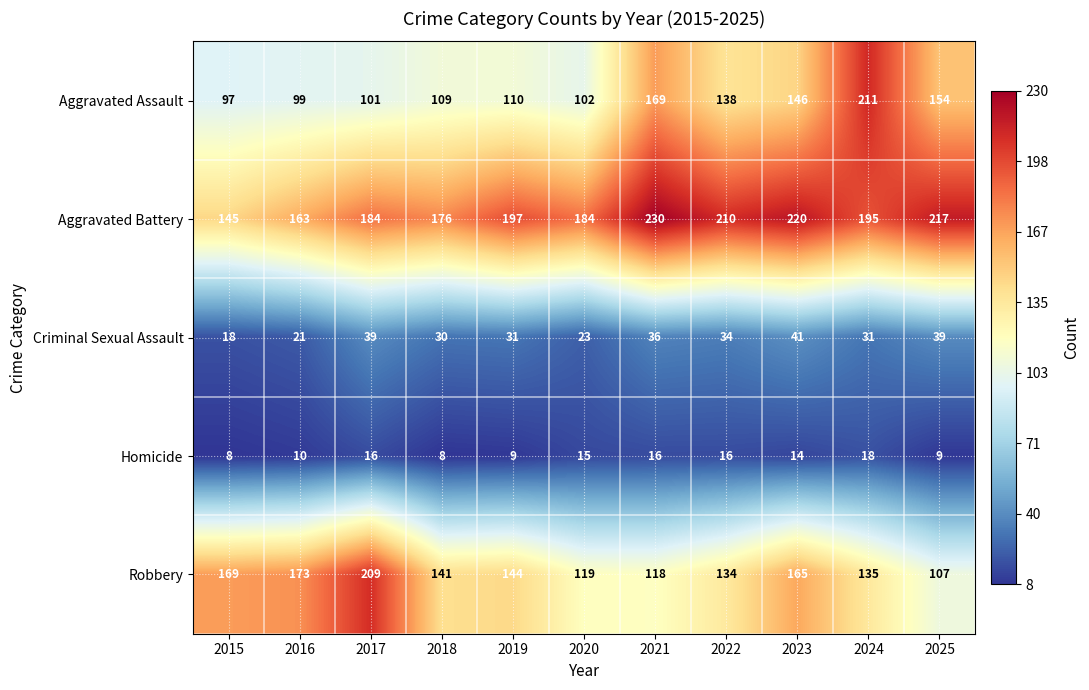

What is the maximum value shown in the chart?

230